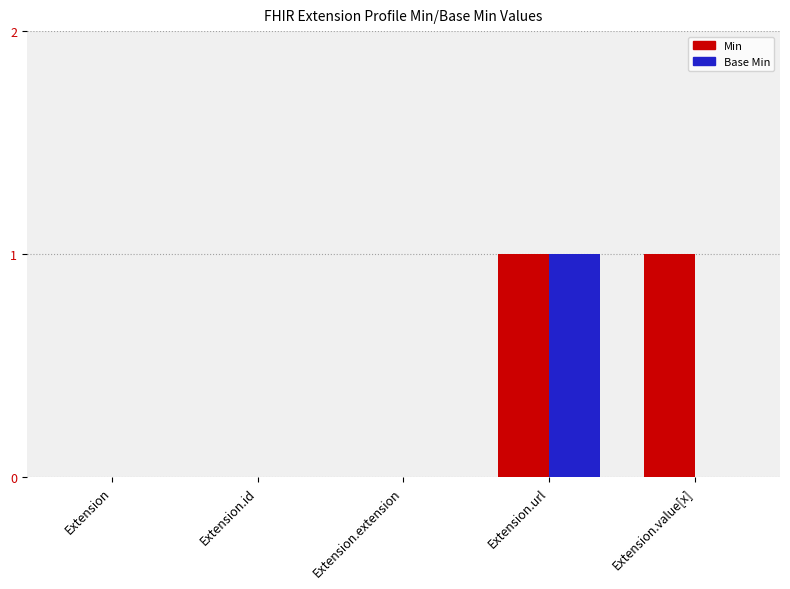

Is the value of Base Min at Extension greater than the value of Min at Extension.value[x]?

No